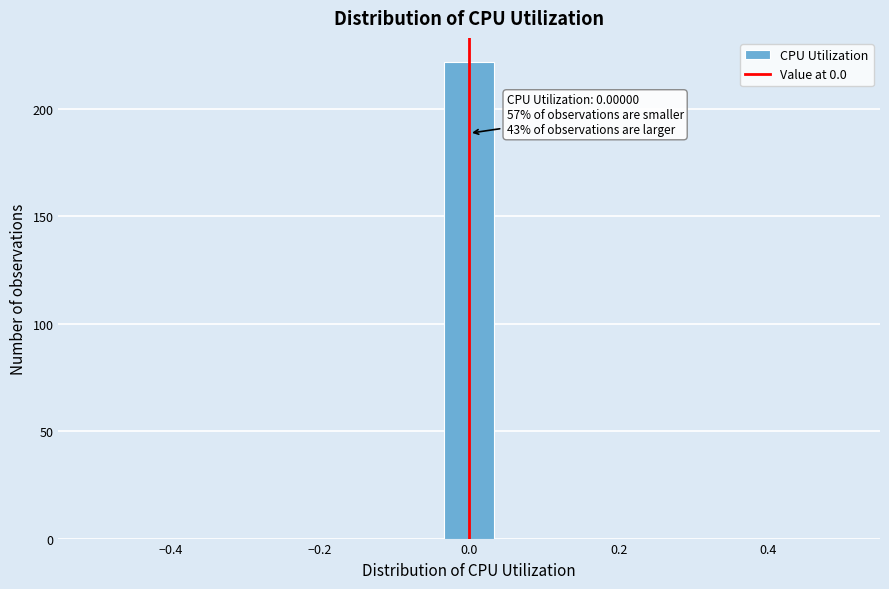

Around what value on the x-axis is the tallest bar? Give the approximate position of its centre, as read against the axis.

0.00